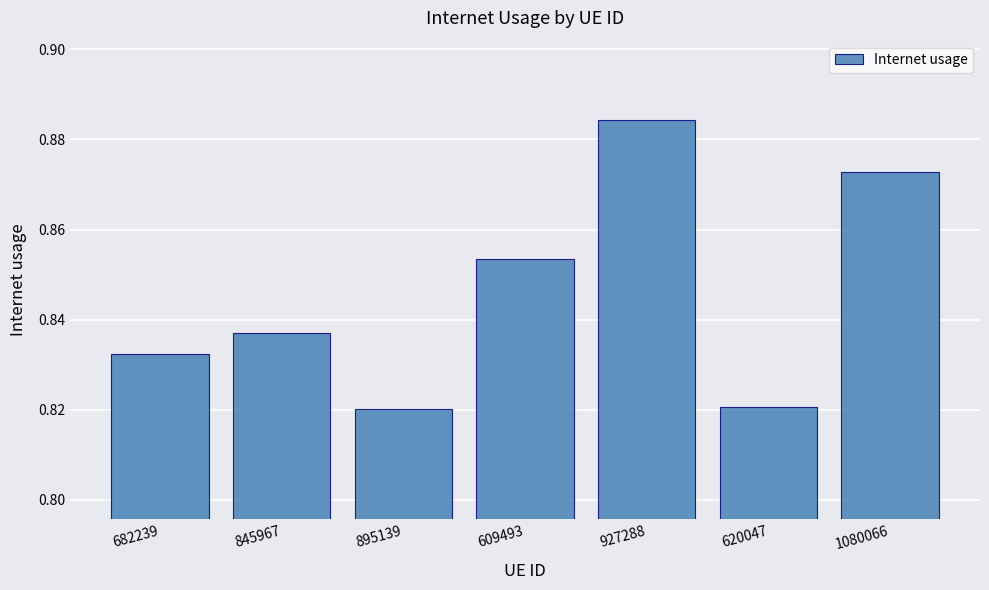

Which has a higher value, 845967 or 1080066?

1080066